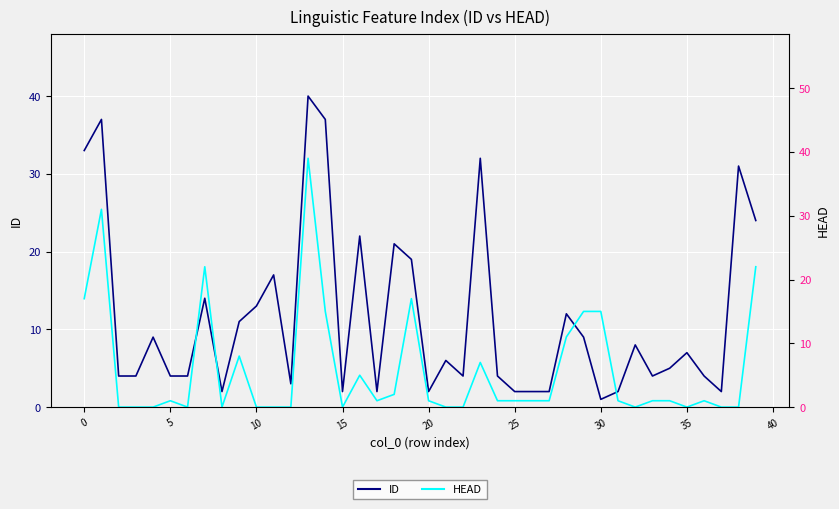

Which category has the highest value across all series?

13